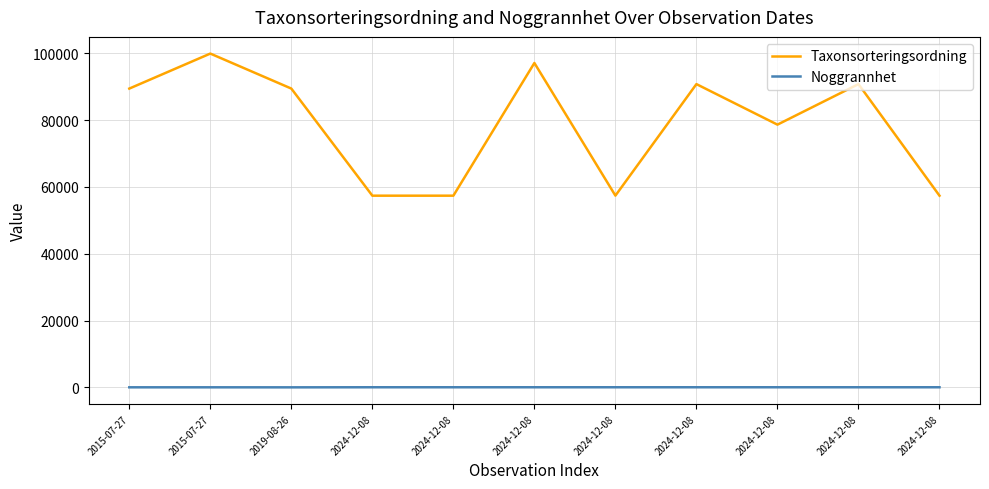

The value of Taxonsorteringsordning at 2019-08-26 is 89410. True or false?

True